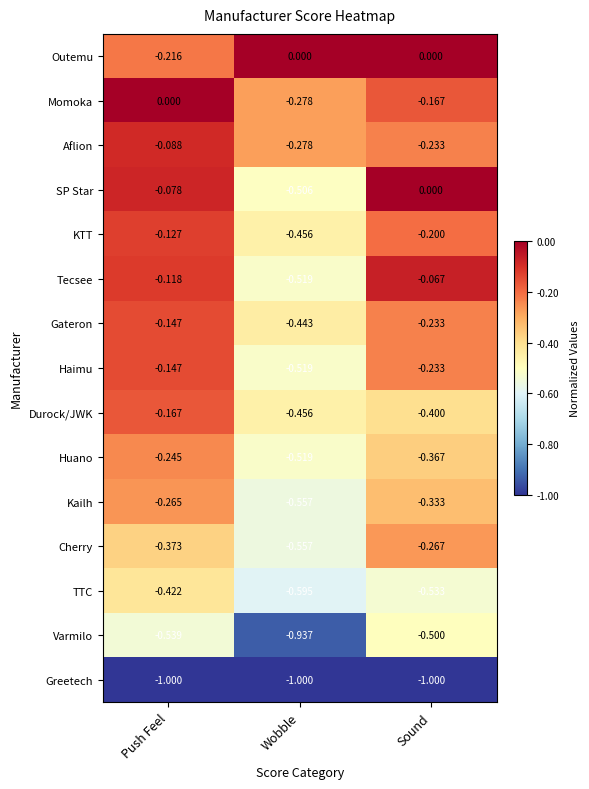

At which category is the sum across all series the highest?

Push Feel